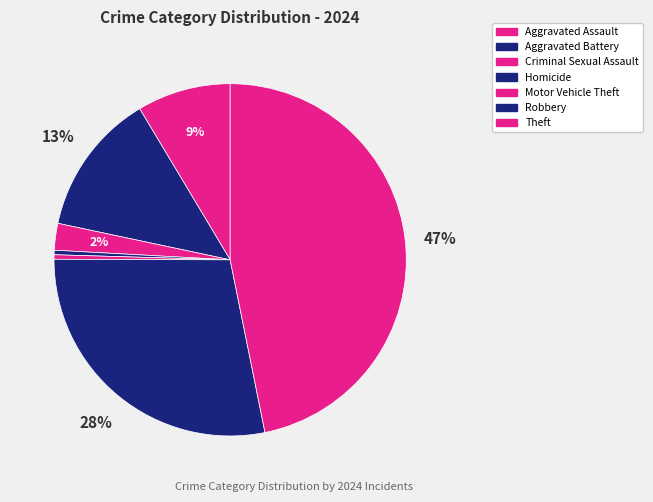

Does any single category account for the majority?

No